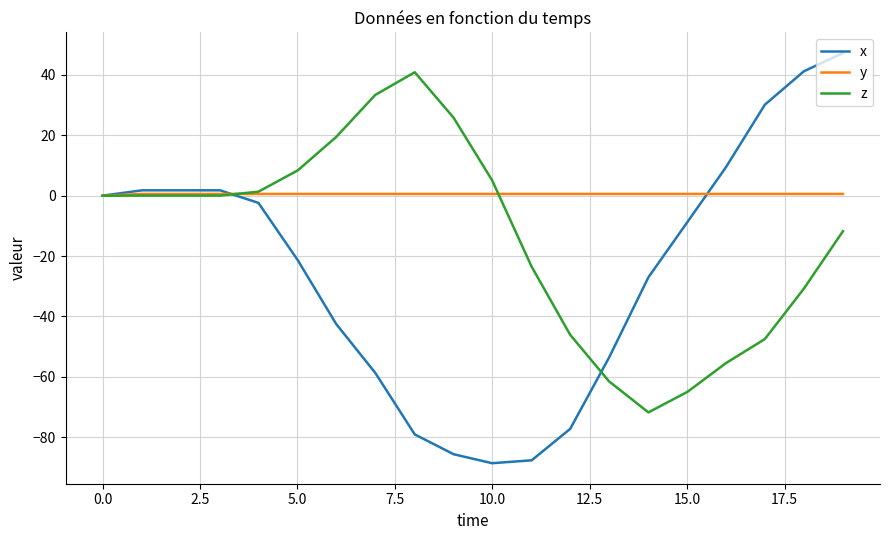

What is the difference between the maximum and second lowest values in the x series?

134.9